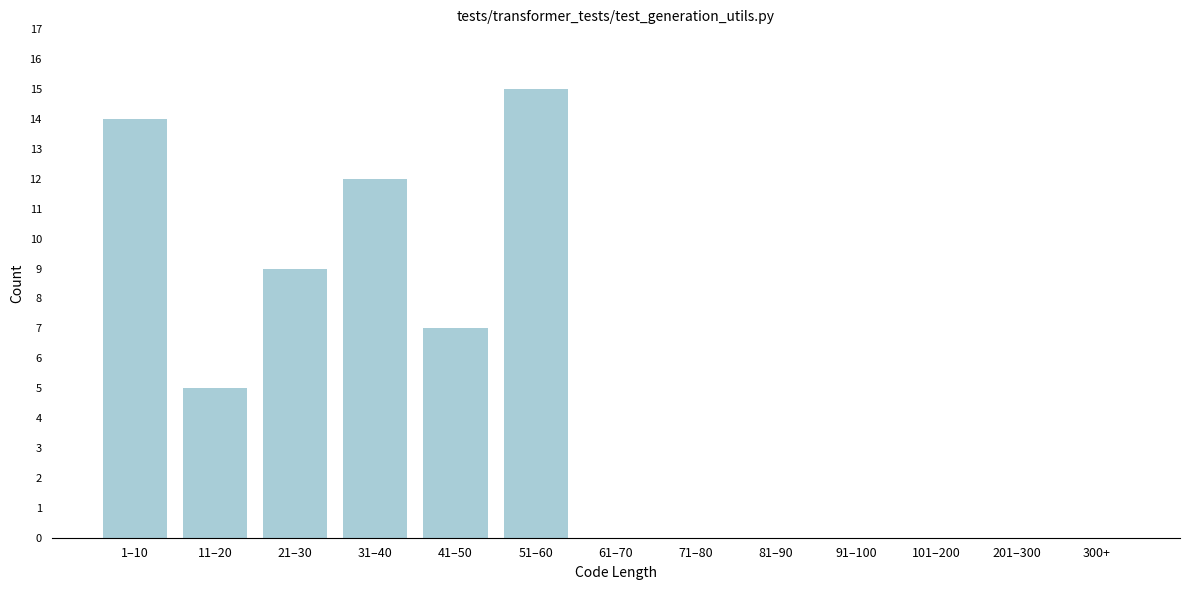

Reading right to left, list all the values displayed in this chart.

300+=0	201–300=0	101–200=0	91–100=0	81–90=0	71–80=0	61–70=0	51–60=15	41–50=7	31–40=12	21–30=9	11–20=5	1–10=14